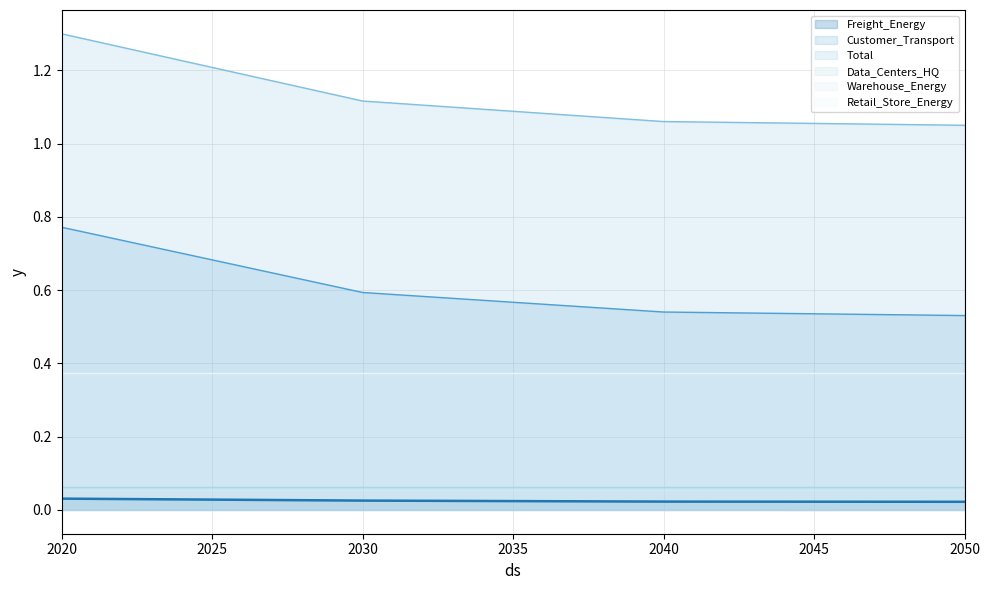

At which label does Freight_Energy reach its minimum?

2050